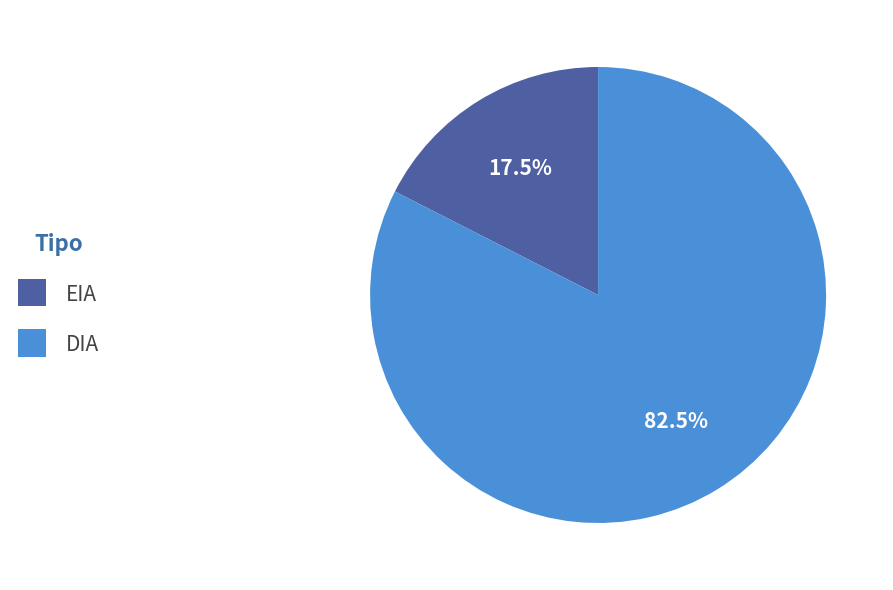

Combined, what portion of the pie is DIA and EIA?

100.0%